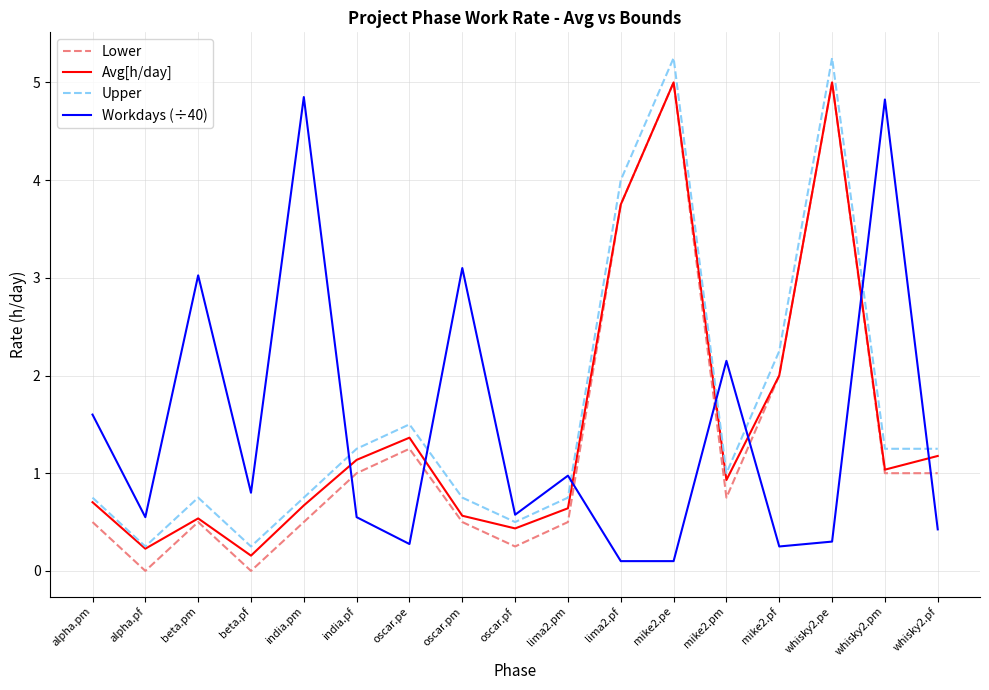

Which series changed the most between beta.pf and oscar.pm?

Workdays (÷40)